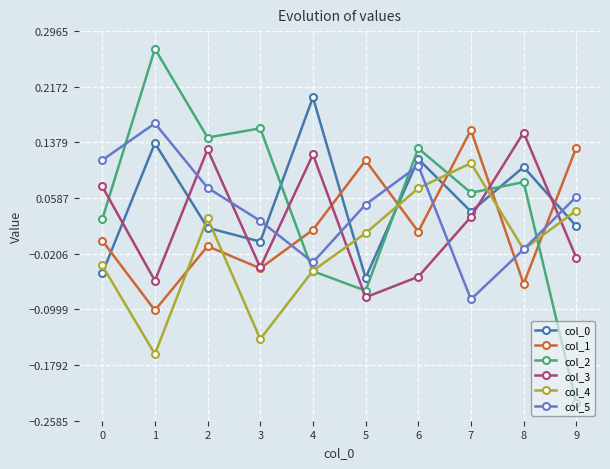

At which label does col_1 reach its peak?

7